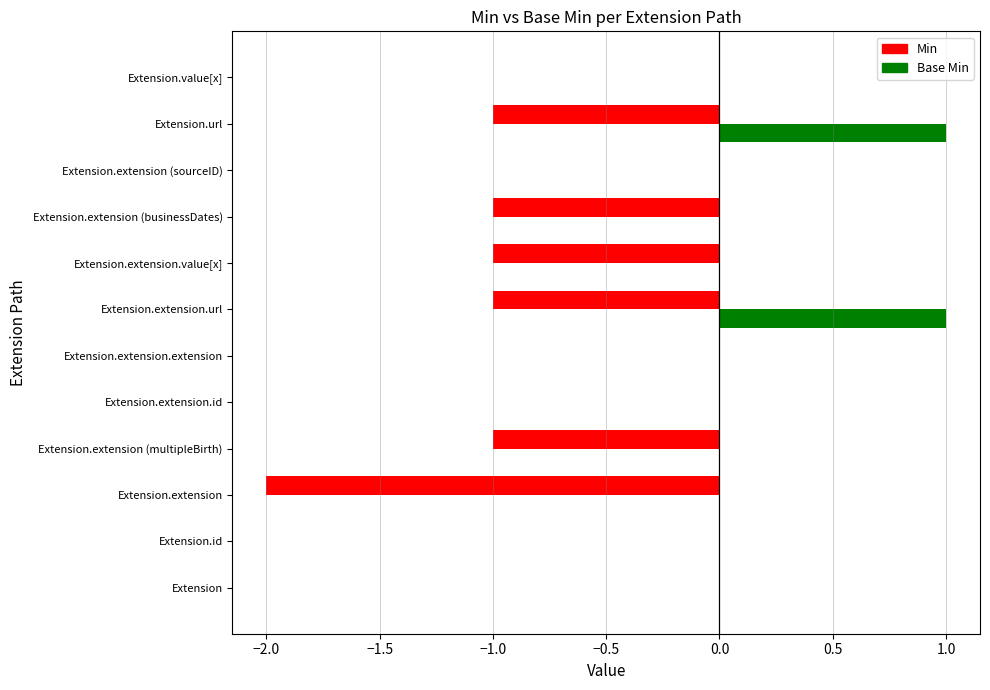

Which series has the largest total across all categories?

Base Min